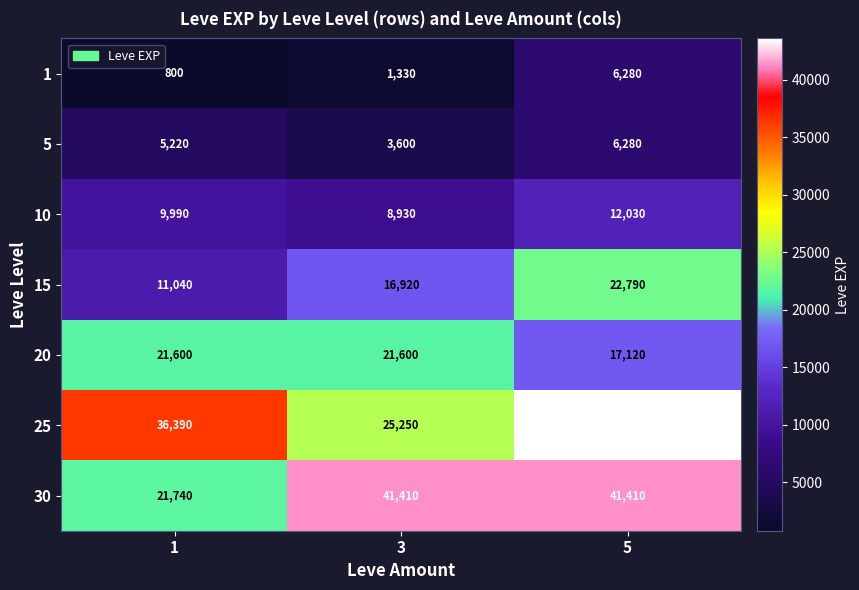

What is the maximum value shown in the chart?

43600